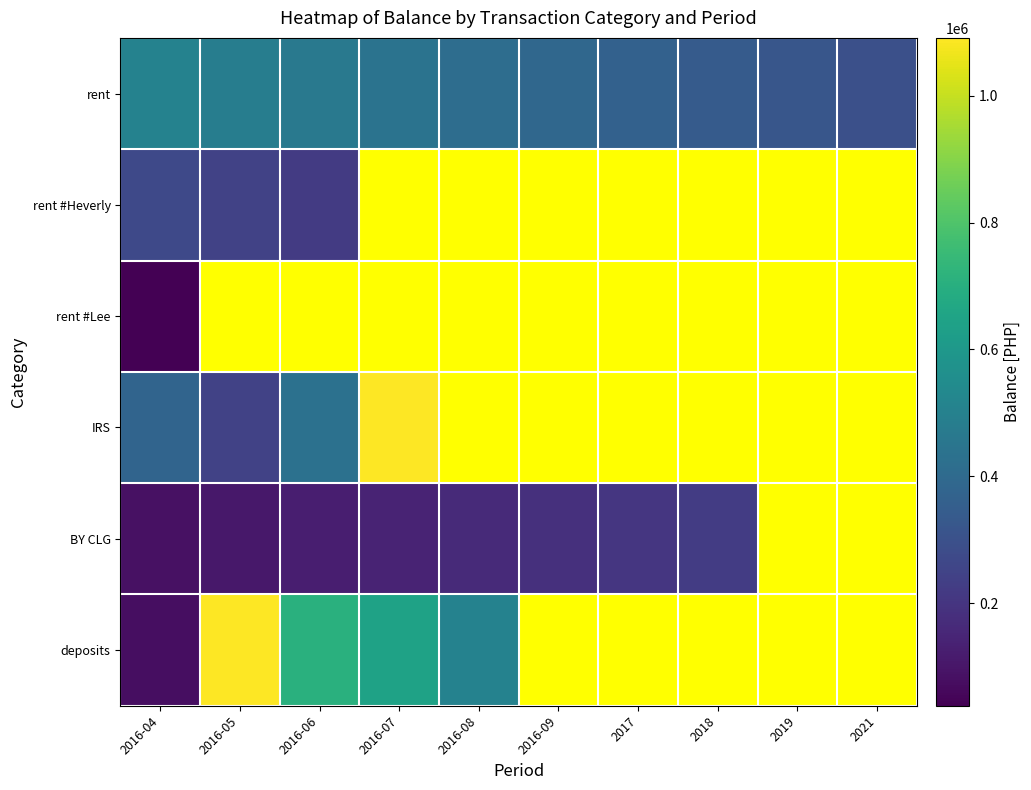

Count the number of data series in this chart.

6